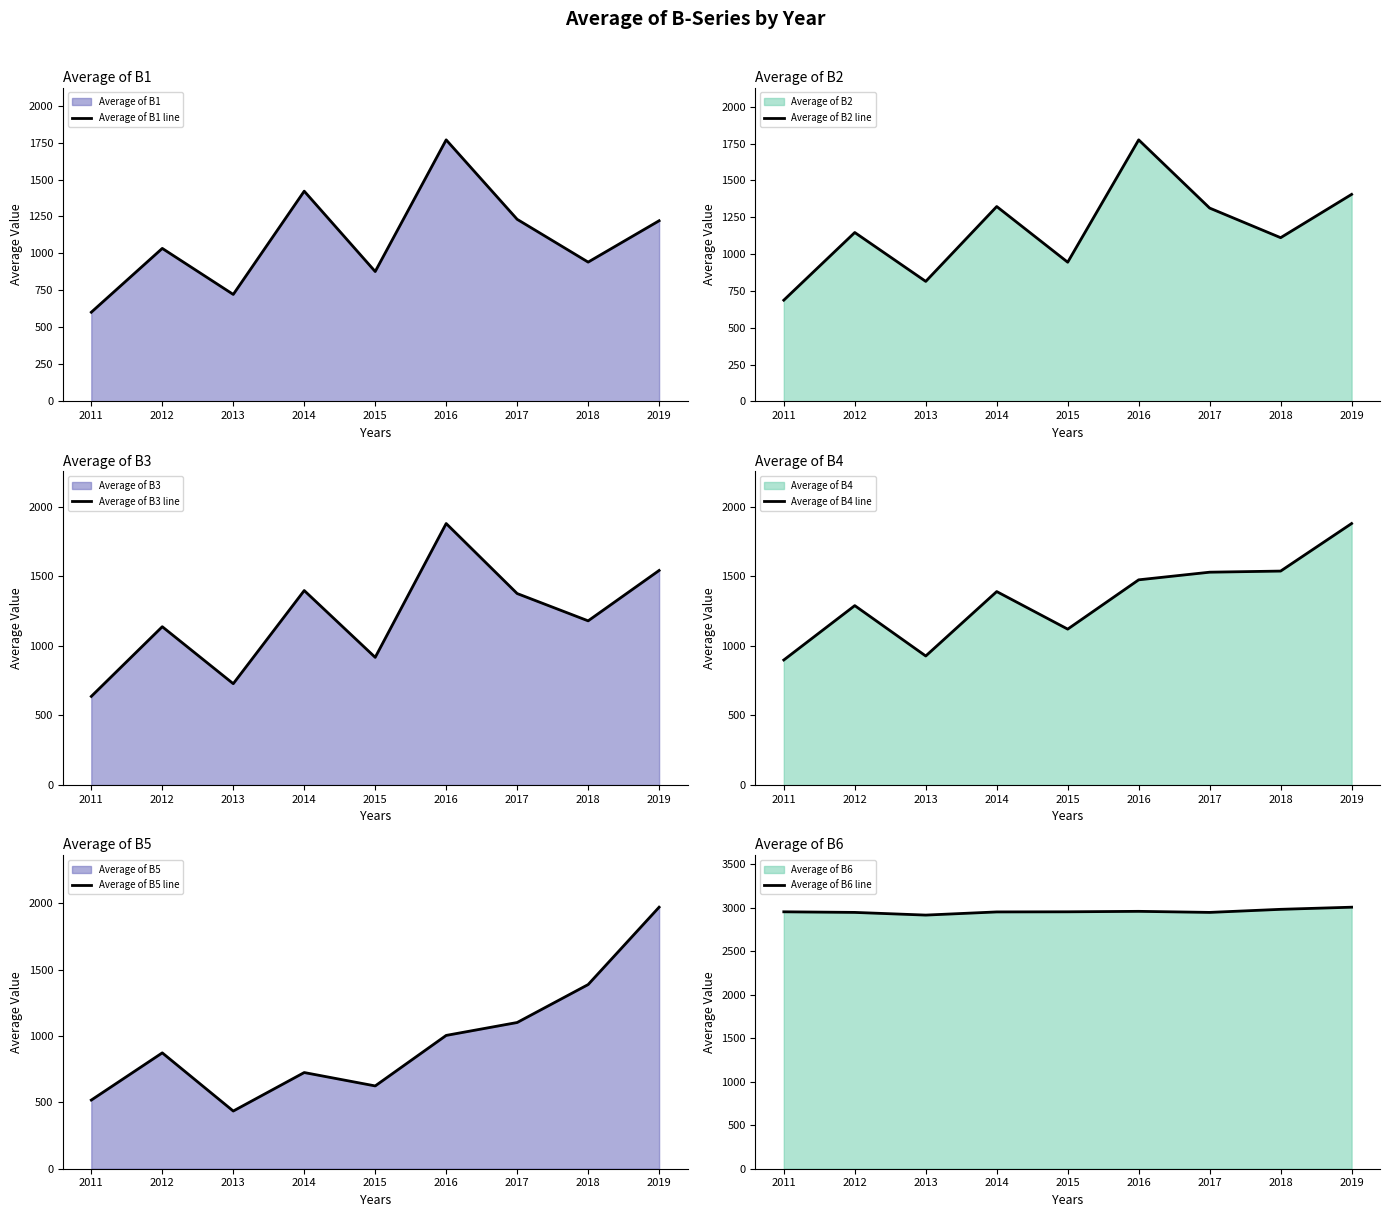

True or false: Average of B4 line has a value of 1906.8 at 2015.

False